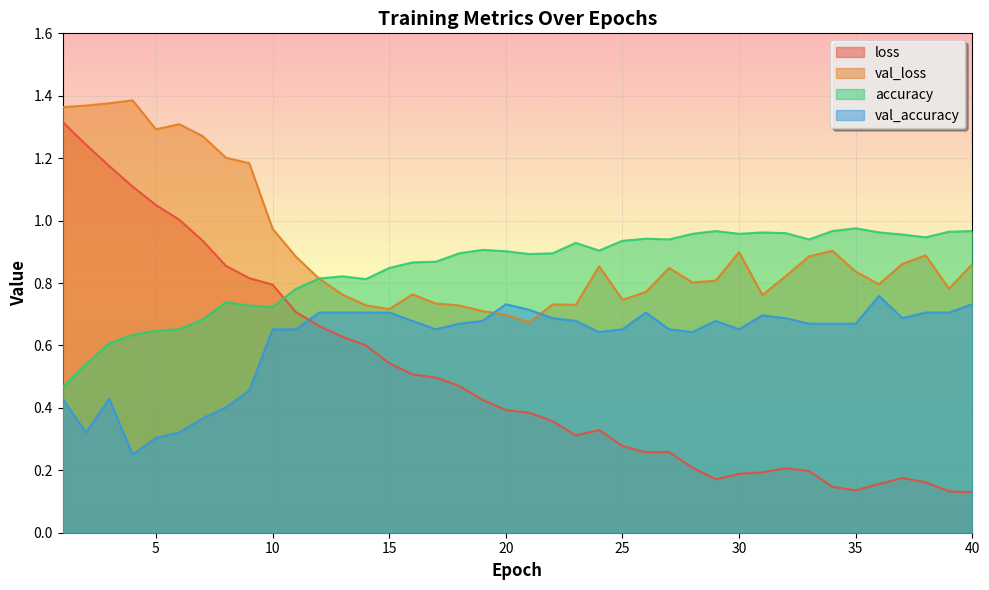

What is the approximate value of val_accuracy at 14?

0.7